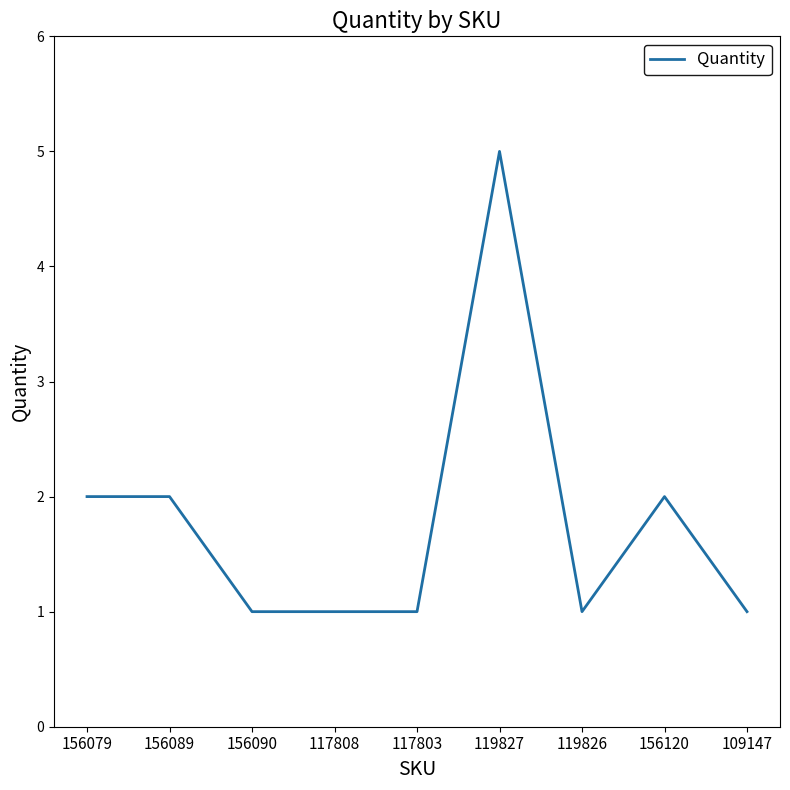

What is the difference between the values at 109147 and 156089?

1